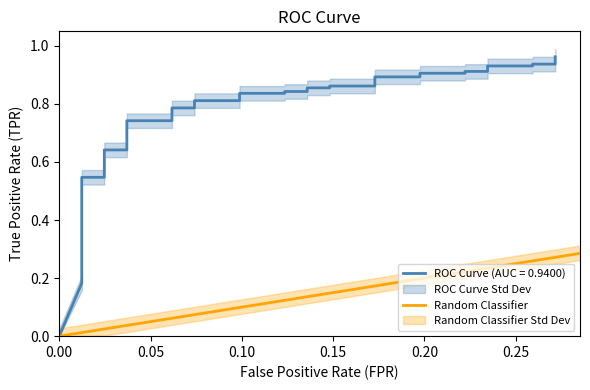

What is the maximum value shown in the chart?

1